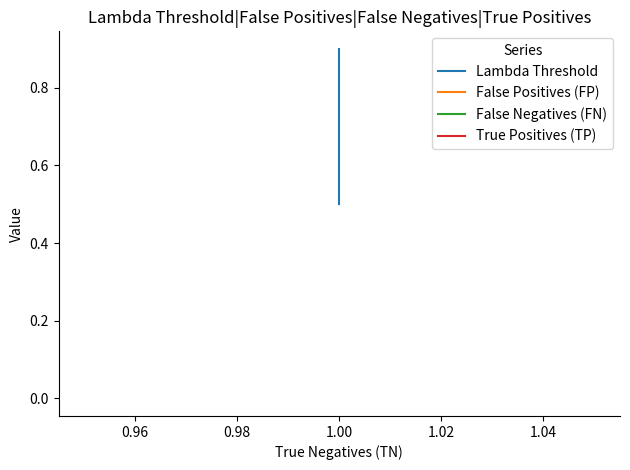

Which series has the widest spread of values?

Lambda Threshold